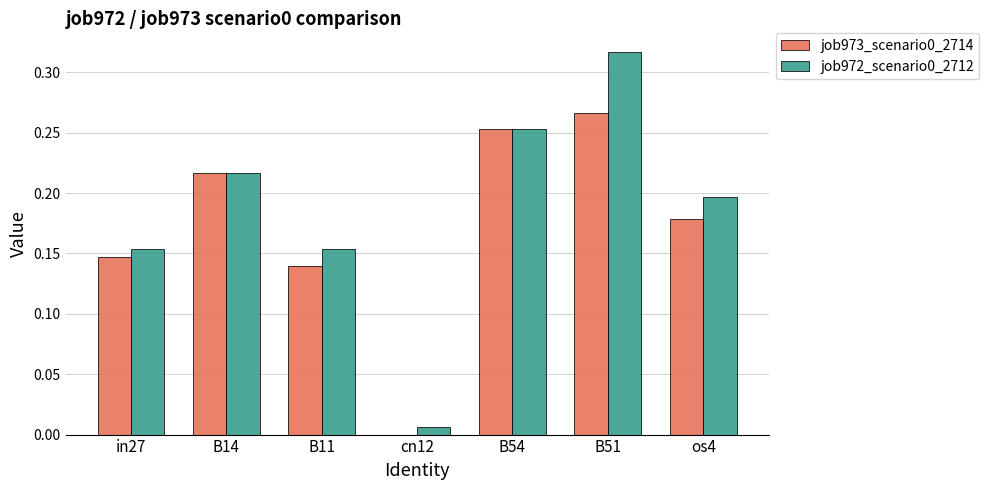

What is the sum of all job973_scenario0_2714 values?

1.2